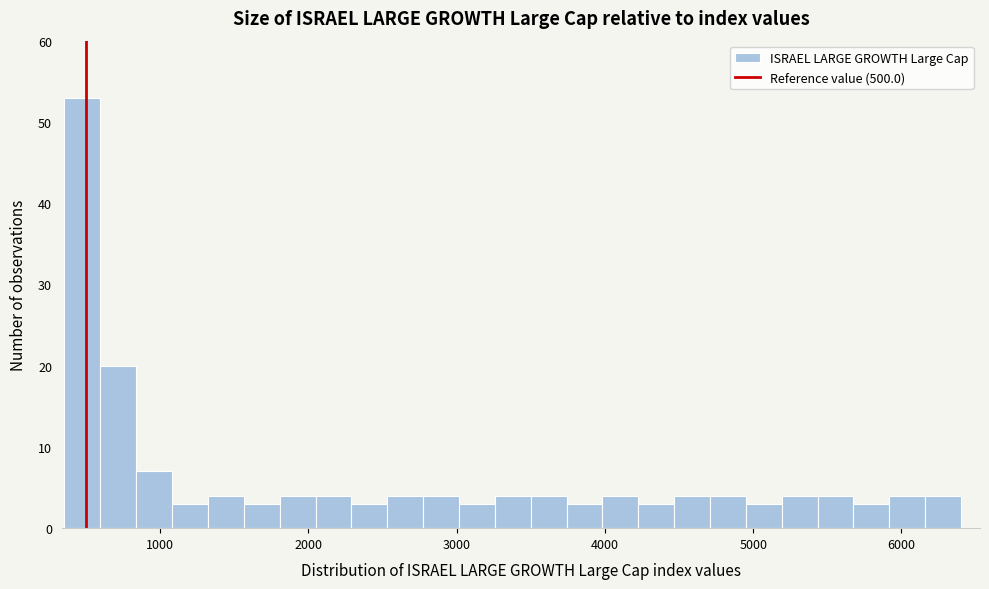

Read against the x-axis, roughly where is the centre of the tallest bar?

500